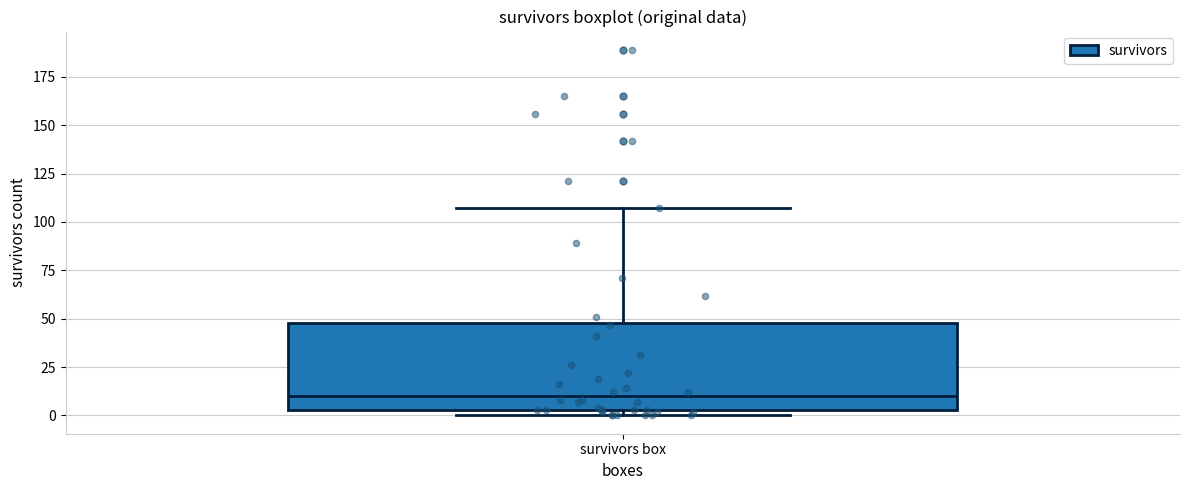

Where does the upper whisker of the box for survivors box end on the y-axis? The values are not printed on the chart, so give them approximately, as read against the axis.

105